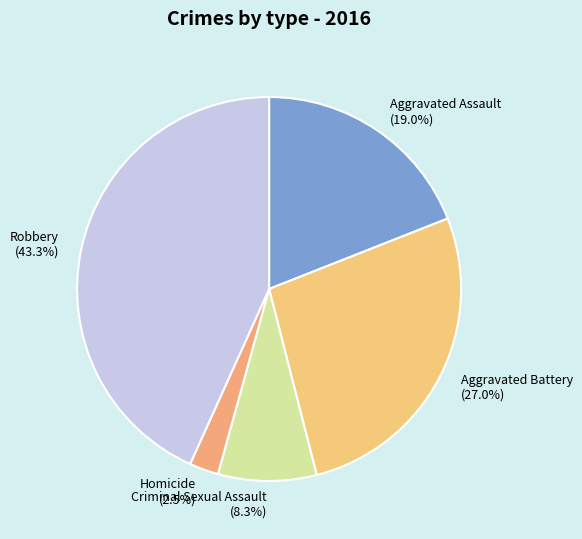

To the nearest percent, what is the average slice percentage?

20%